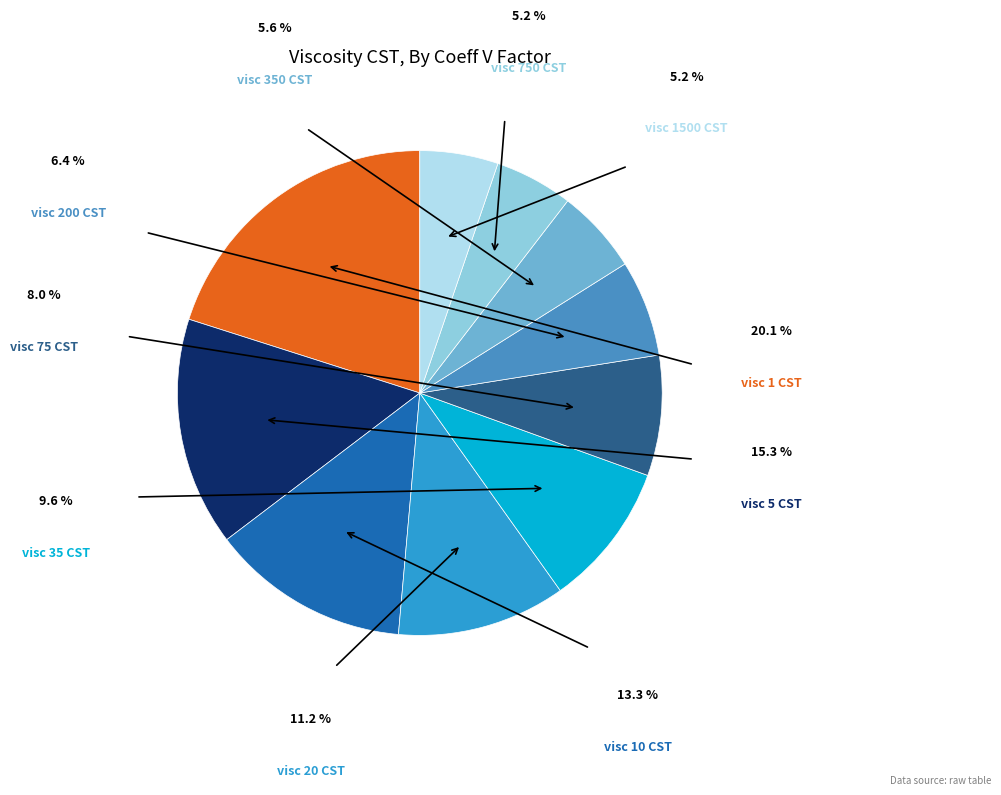

Count the number of slices in the pie.

10